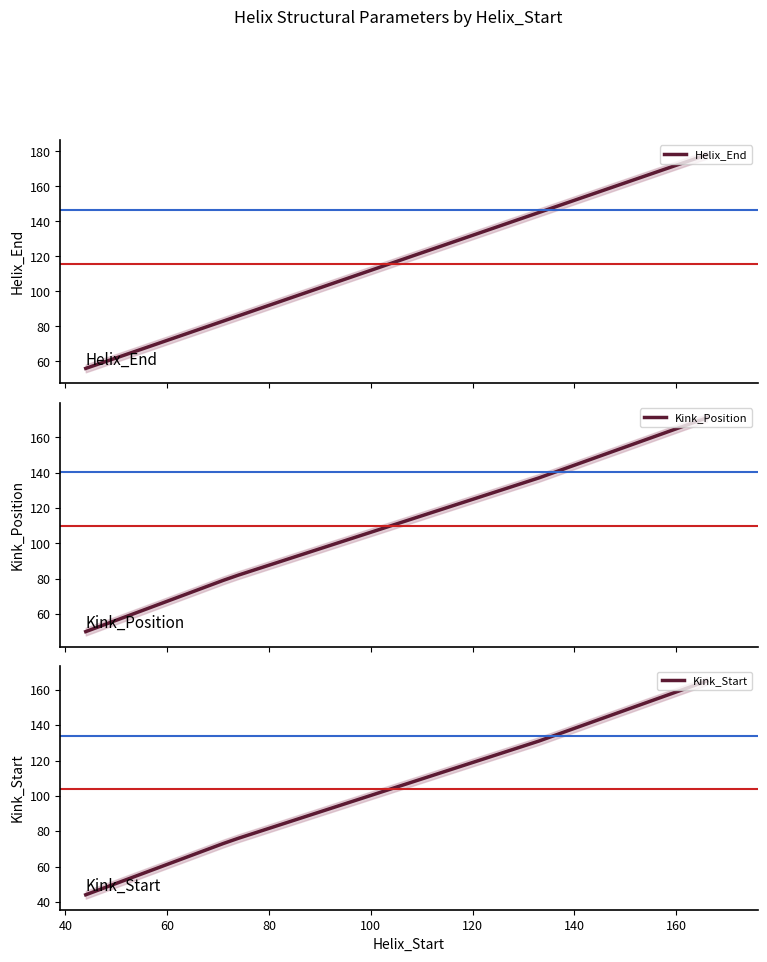

What is the difference between the maximum and minimum values in the Kink_Start series?

121